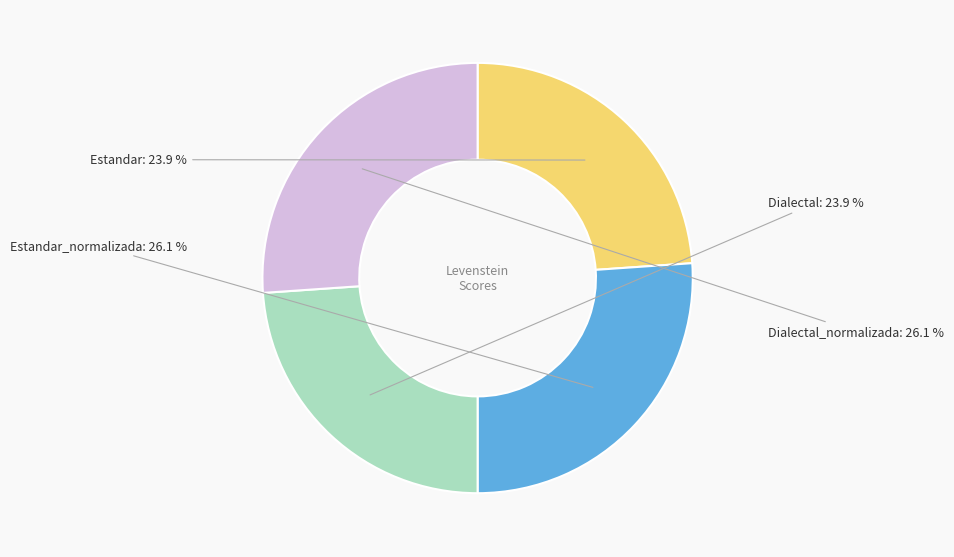

Does Estandar_normalizada account for over 50% of the chart?

No